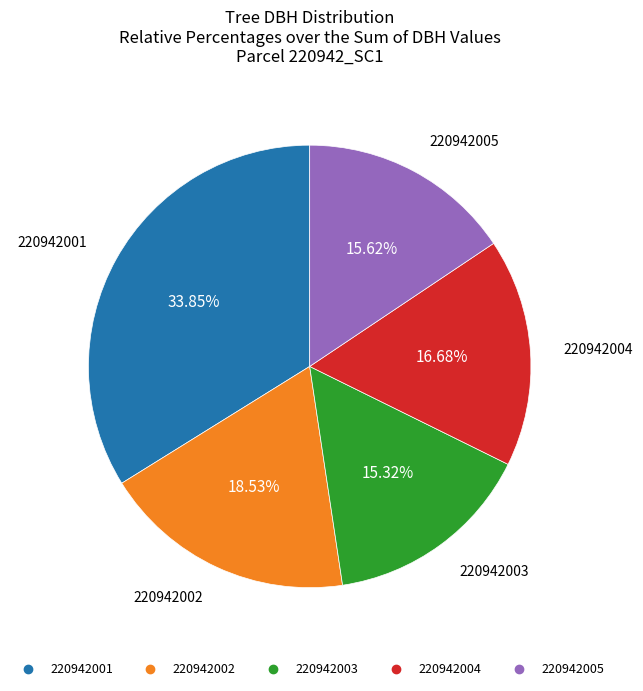

To the nearest percent, what is the combined percentage of 220942003 and 220942002?

34%